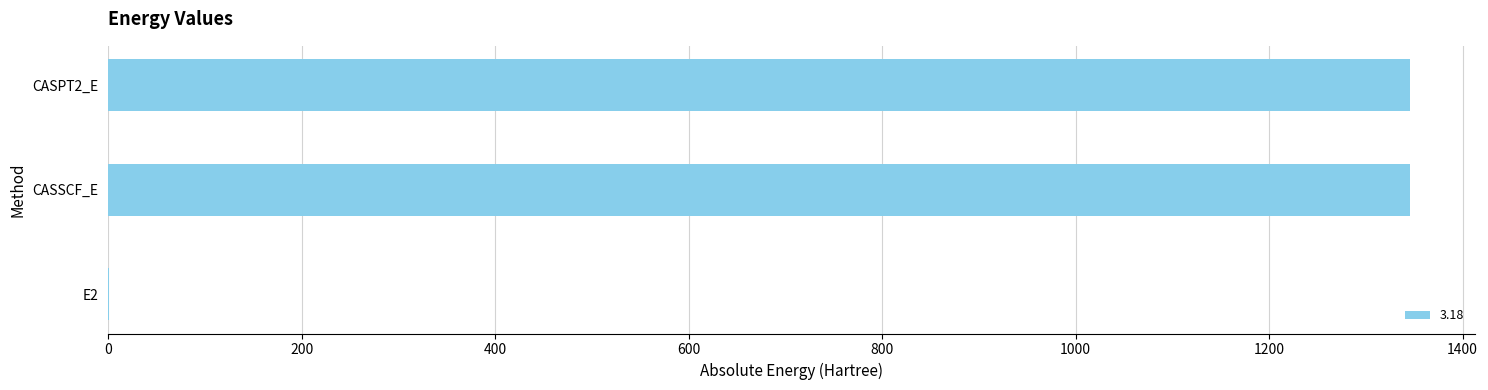

Between CASSCF_E and E2, which is larger?

CASSCF_E